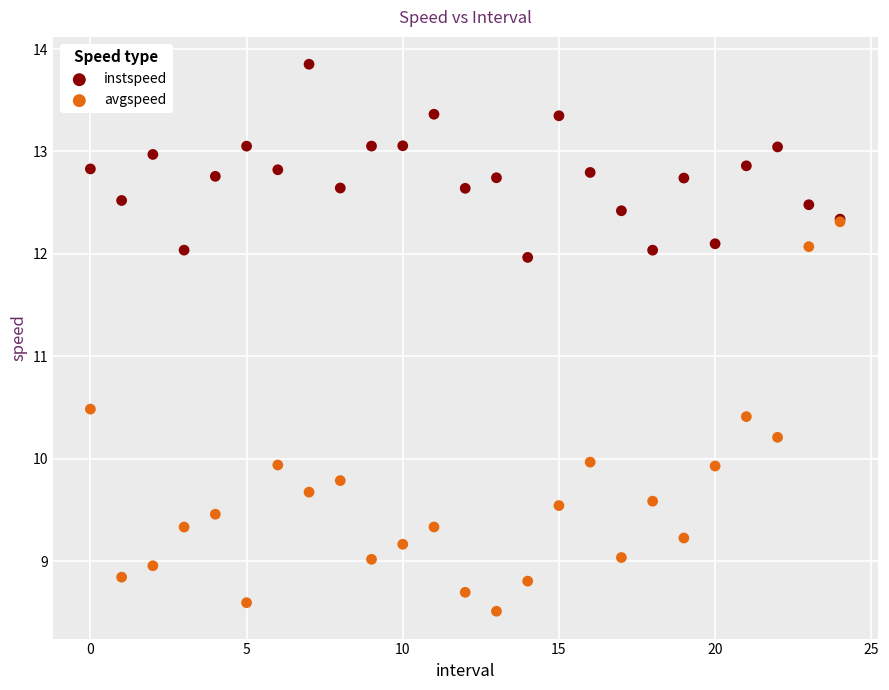

What are all the series names shown in the legend?

instspeed, avgspeed